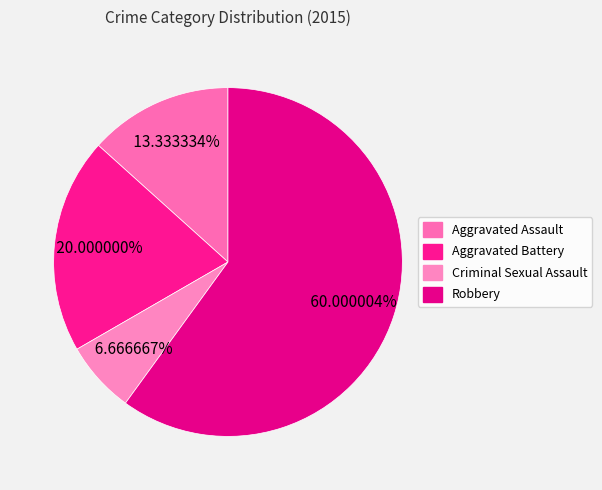

What percentage is NOT represented by Aggravated Assault?

86.7%